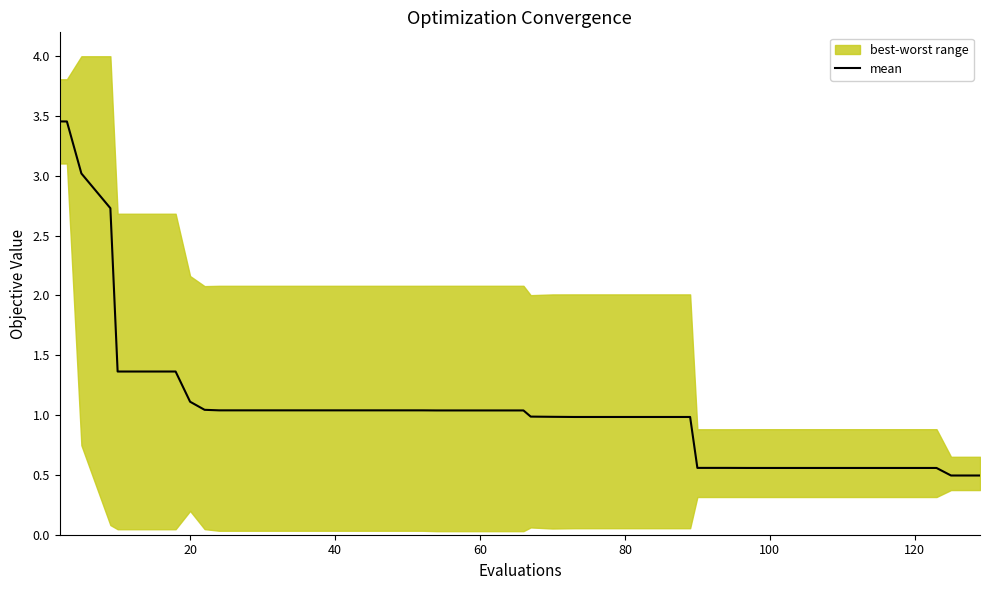

What is the lowest value of the mean series?

0.5